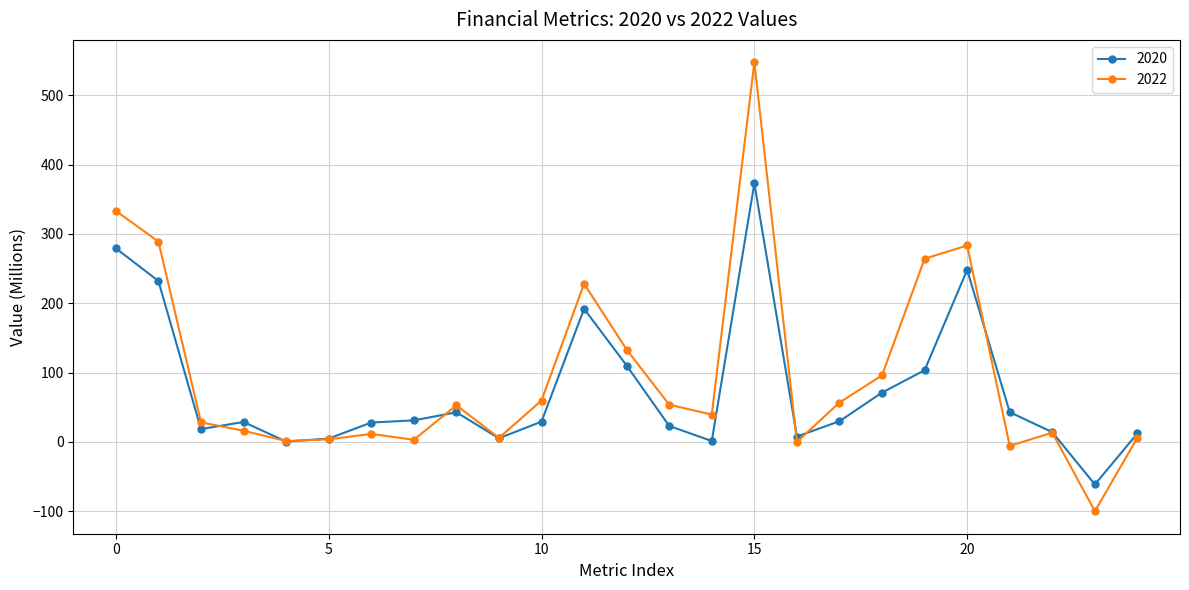

Which series has the largest range (max minus min)?

2022